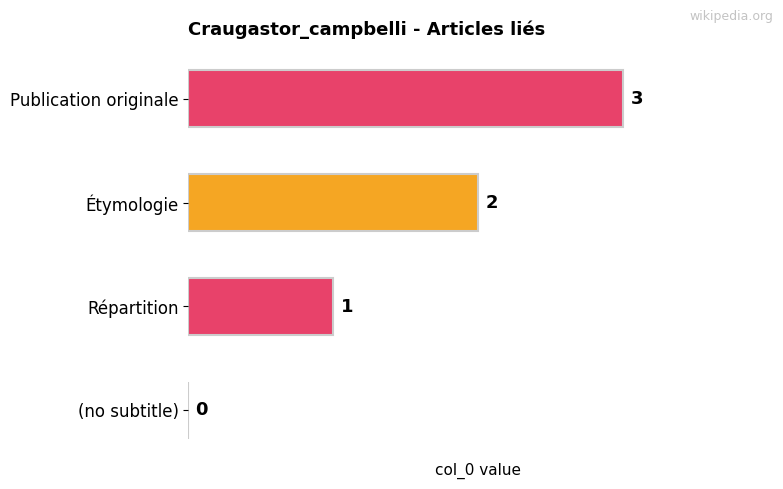

Are the bars grouped side by side (vs. stacked)?

No